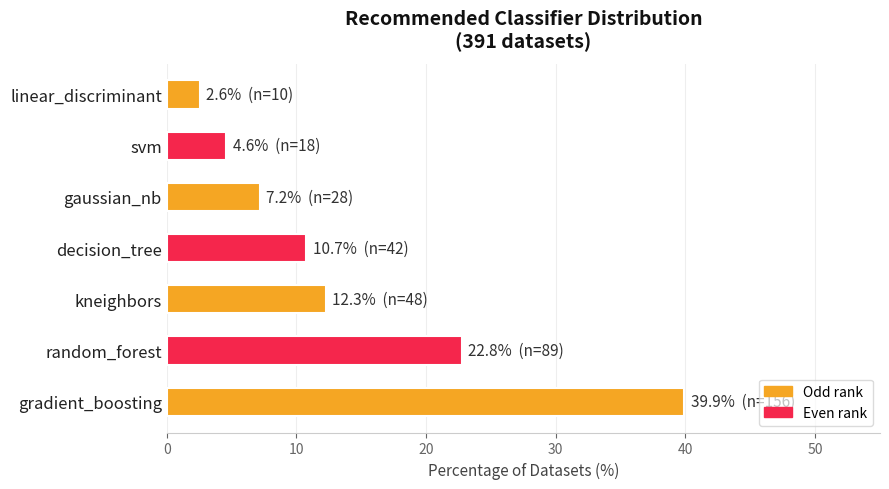

At which label is the value closest to 21?

random_forest